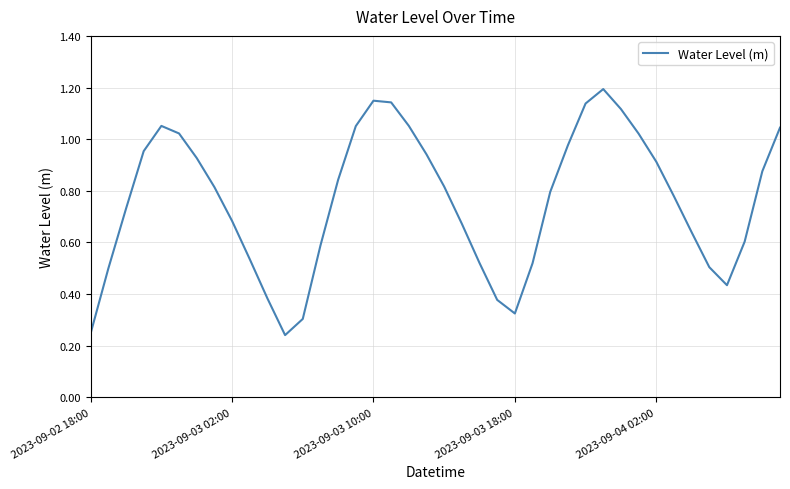

What is the maximum value shown in the chart?

1.2